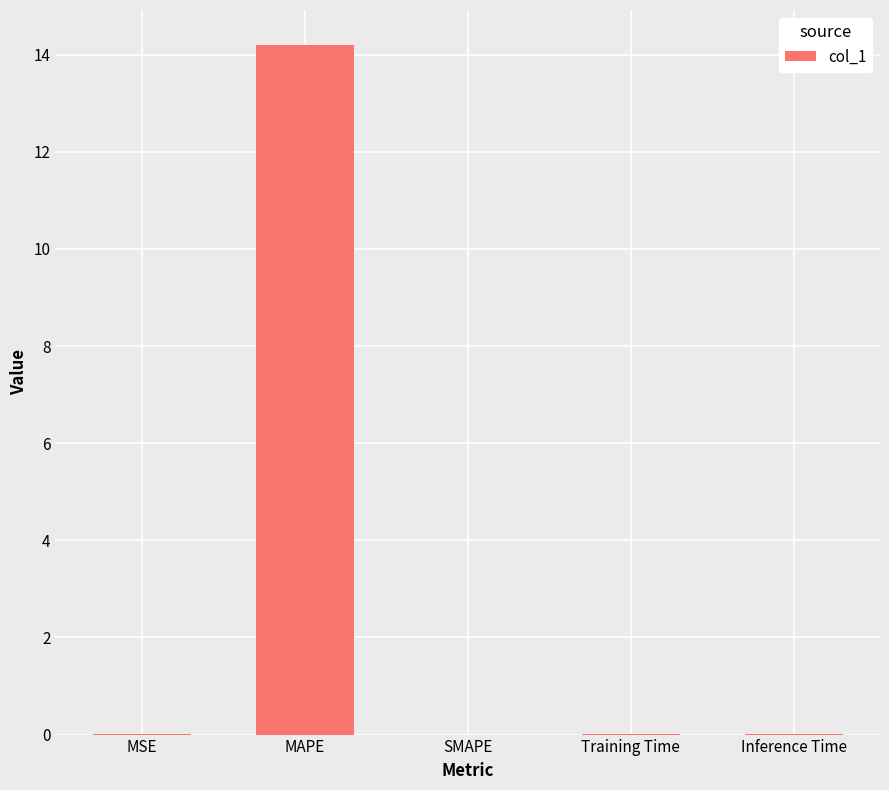

Is it true that the value at MSE is 0.0?

True